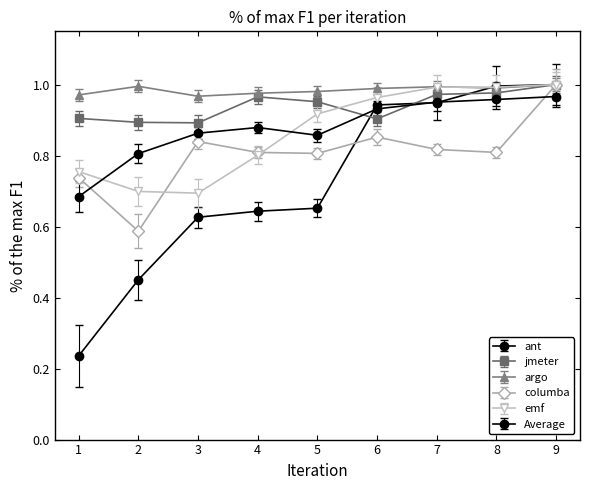

Reading right to left, list all the values displayed in this chart.

ant: 1.0	1.0	0.9	0.9	0.7	0.6	0.6	0.5	0.2
jmeter: 1.0	1.0	1.0	0.9	1.0	1.0	0.9	0.9	0.9
argo: 1.0	1.0	1.0	1.0	1.0	1.0	1.0	1.0	1.0
columba: 1.0	0.8	0.8	0.9	0.8	0.8	0.8	0.6	0.7
emf: 1.0	1.0	1.0	1.0	0.9	0.8	0.7	0.7	0.8
Average: 1.0	1.0	1.0	0.9	0.9	0.9	0.9	0.8	0.7